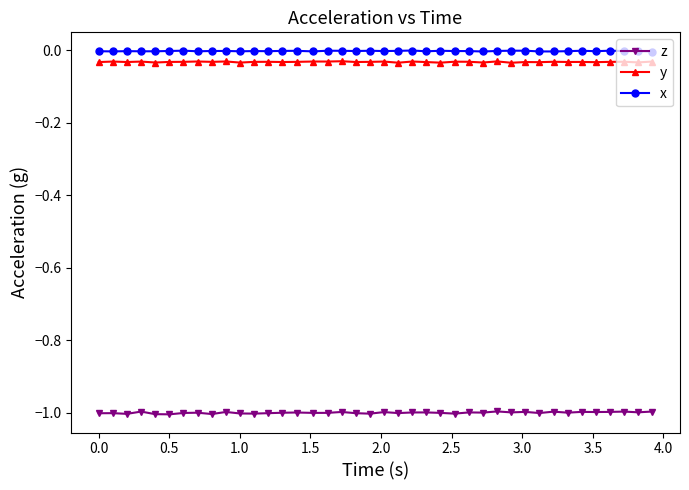

True or false: z and x cross at least once.

False